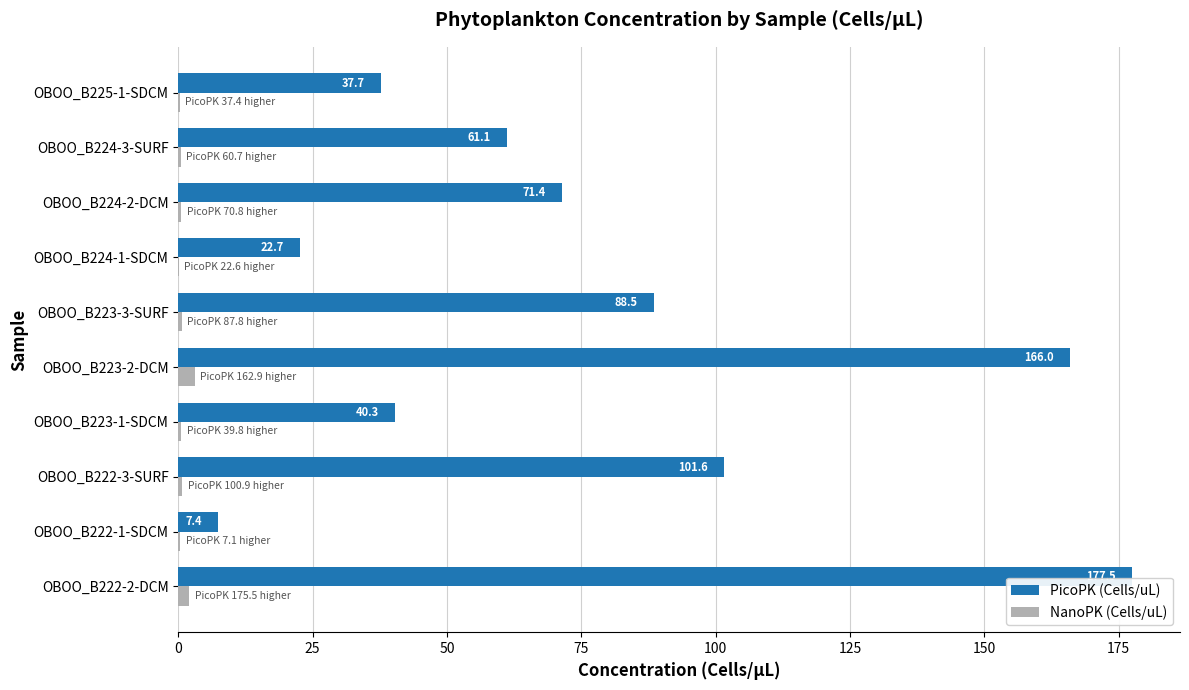

True or false: PicoPK (Cells/uL) has a value of 88.5 at OBOO_B223-3-SURF.

True